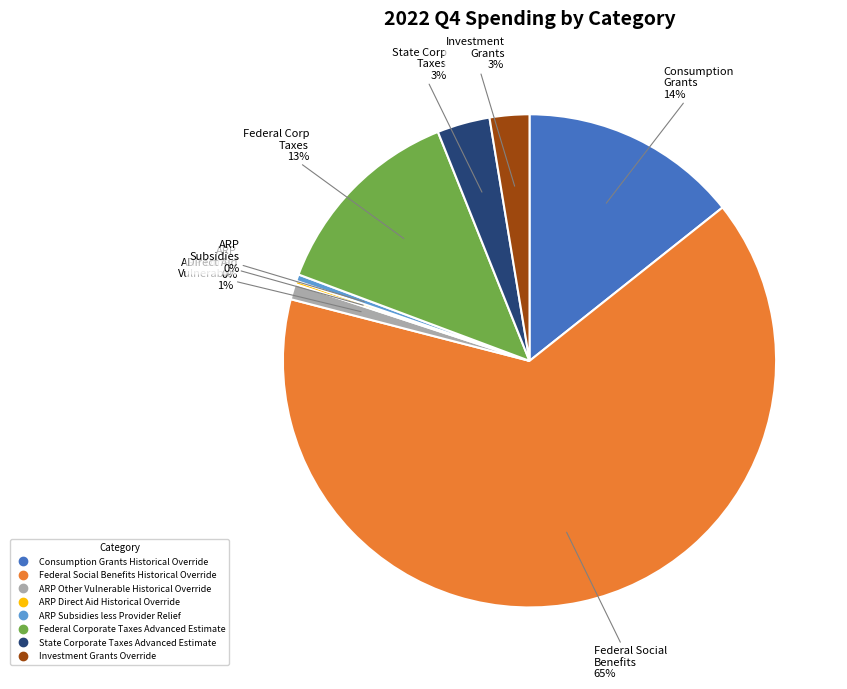

Approximately how many times larger is the value at Consumption Grants Historical Override compared to ARP Other Vulnerable Historical Override?

14.0